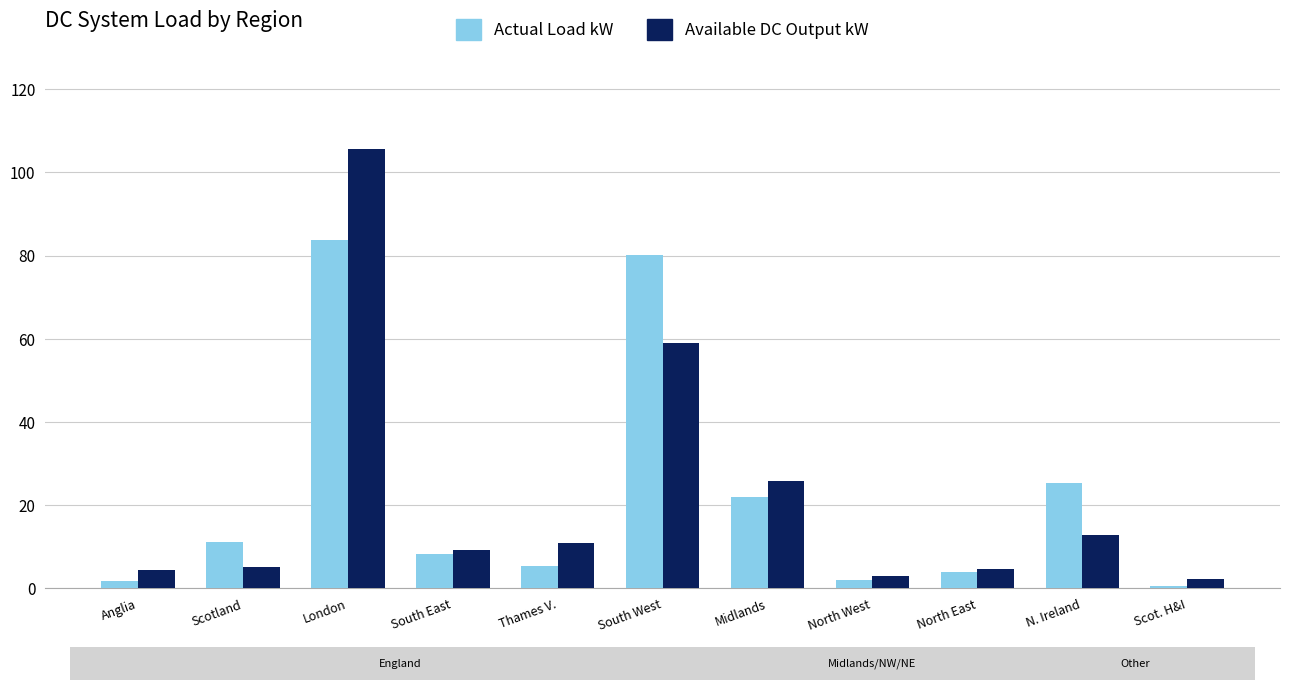

What is the spread (max minus min) of values at South East?

1.1